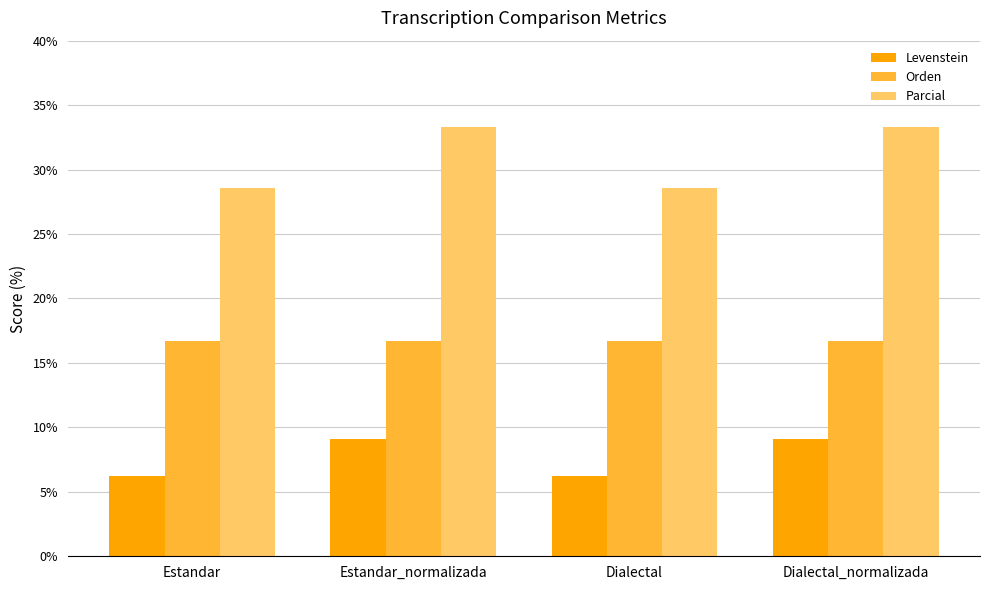

What is the label of the 2nd bar from the right?

Dialectal